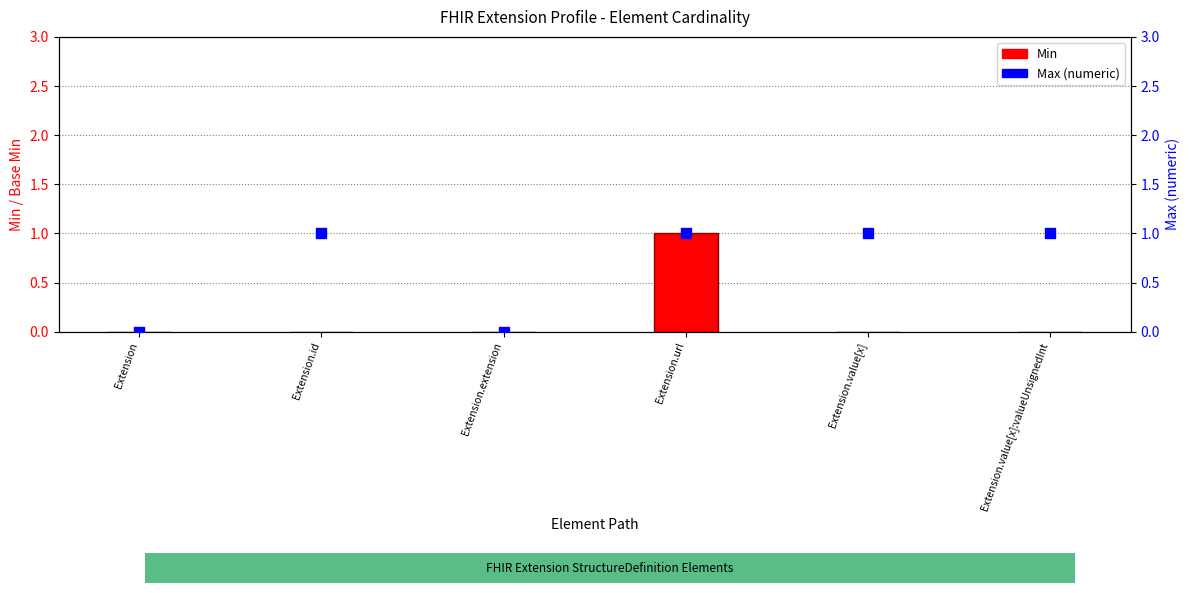

Is the value of Min at Extension.url greater than the value of Max (numeric) at Extension.value[x]?

No